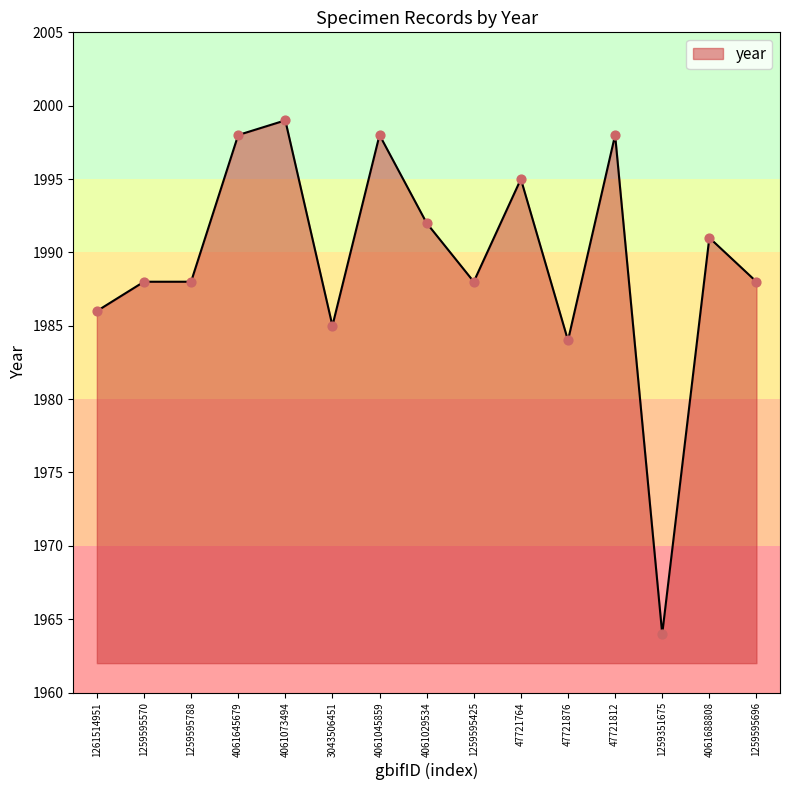

What is the change in value from 4061645679 to 3043506451?

-13